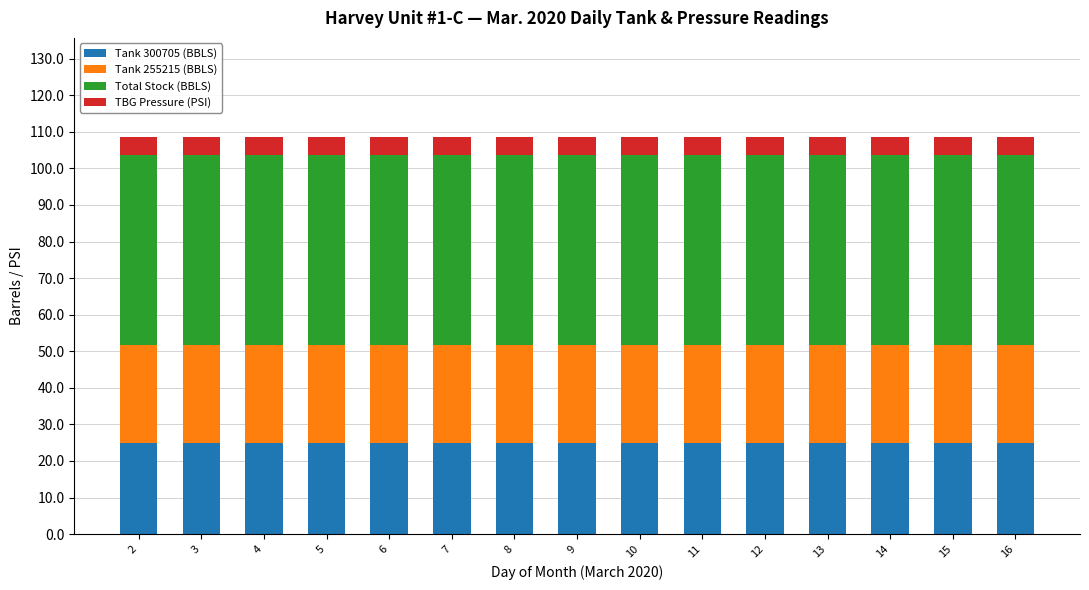

What is the total value across all series at 15?

108.5